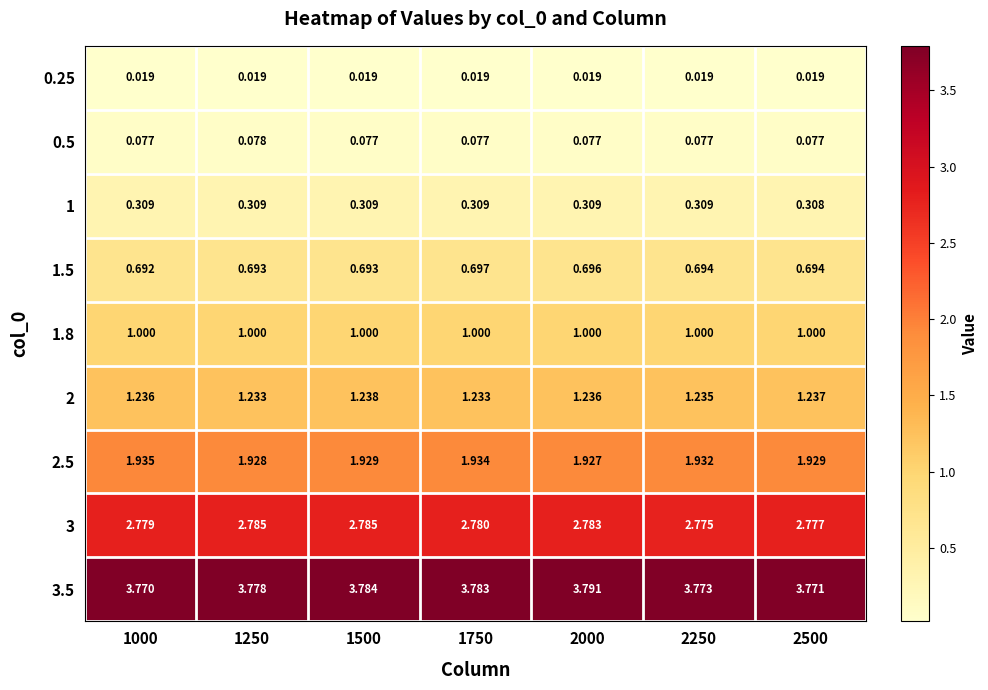

Is the value of 2 at 1250 greater than the value of 1.5 at 1000?

Yes